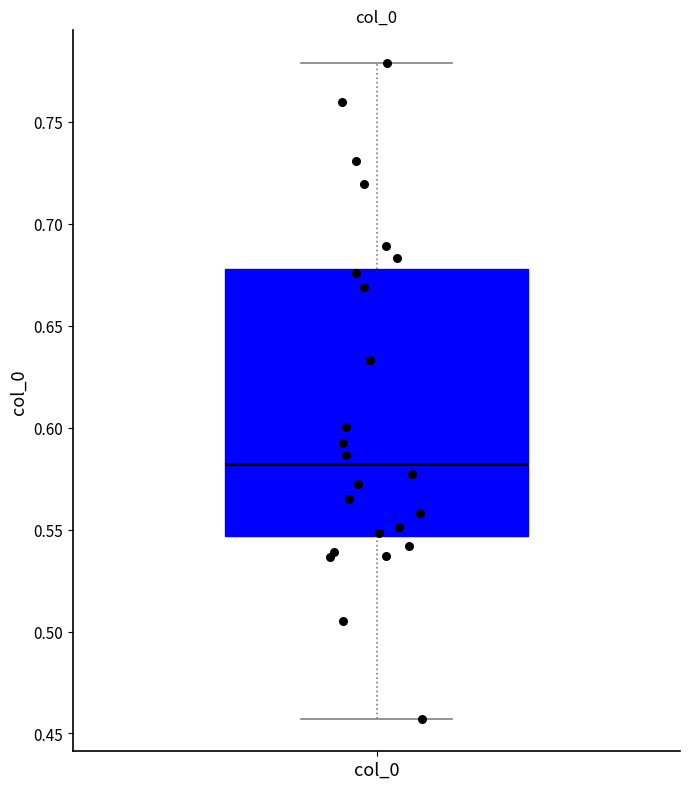

Where does the upper whisker of the box for col_0 end on the y-axis? The values are not printed on the chart, so give them approximately, as read against the axis.

0.780